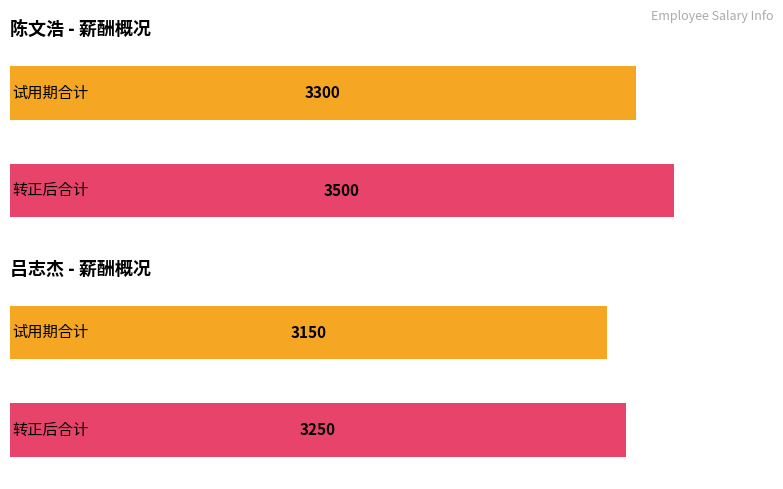

The 转正后合计 series shows 817.1 at 陈文浩. True or false?

False